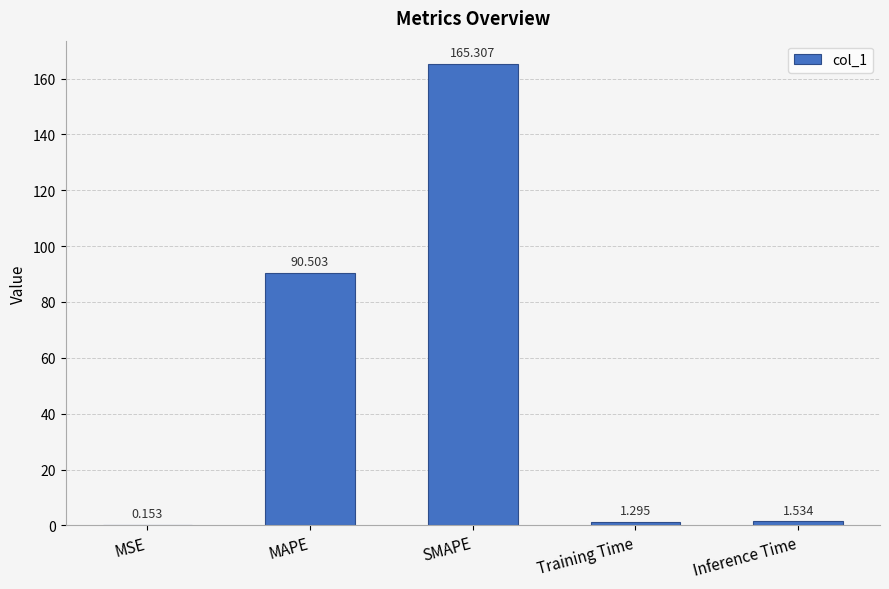

What is the greatest value displayed?

165.3